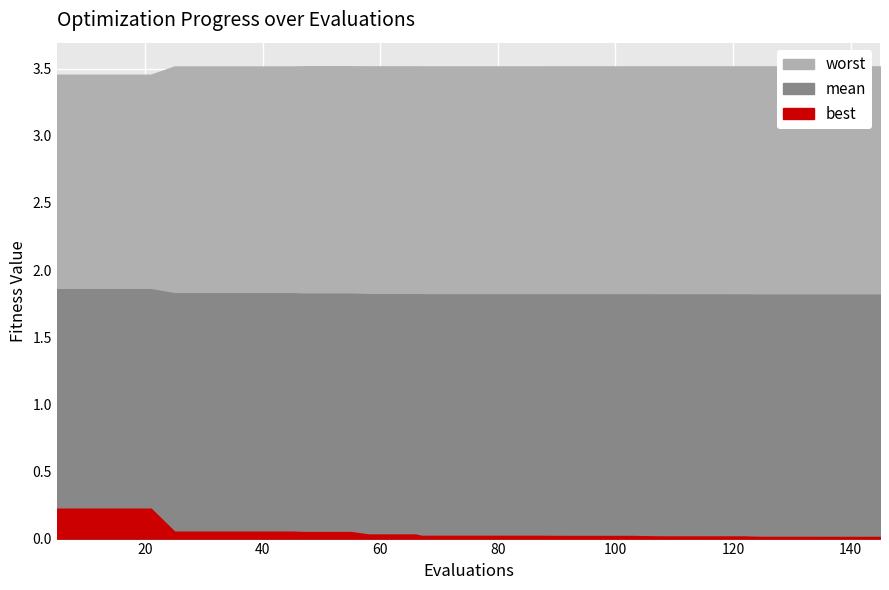

Reading left to right, transcribe all the data shown in this chart.

worst: 3.5	3.5	3.5	3.5	3.5	3.5	3.5	3.5	3.5	3.5	3.5	3.5	3.5	3.5	3.5	3.5	3.5	3.5	3.5	3.5	3.5	3.5	3.5	3.5	3.5	3.5	3.5	3.5	3.5	3.5	3.5	3.5	3.5	3.5	3.5	3.5	3.5	3.5	3.5	3.5
mean: 1.9	1.9	1.9	1.9	1.9	1.8	1.8	1.8	1.8	1.8	1.8	1.8	1.8	1.8	1.8	1.8	1.8	1.8	1.8	1.8	1.8	1.8	1.8	1.8	1.8	1.8	1.8	1.8	1.8	1.8	1.8	1.8	1.8	1.8	1.8	1.8	1.8	1.8	1.8	1.8
best: 0.2	0.2	0.2	0.2	0.2	0.1	0.1	0.1	0.1	0.1	0.1	0.0	0.0	0.0	0.0	0.0	0.0	0.0	0.0	0.0	0.0	0.0	0.0	0.0	0.0	0.0	0.0	0.0	0.0	0.0	0.0	0.0	0.0	0.0	0.0	0.0	0.0	0.0	0.0	0.0